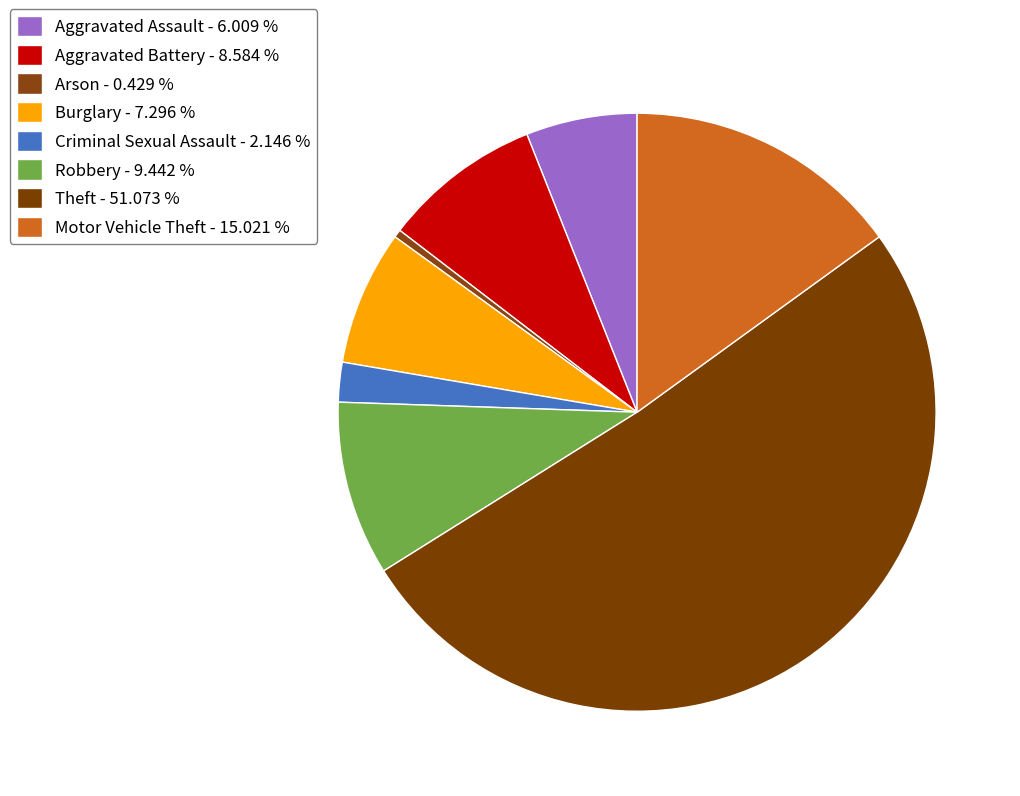

True or false: Burglary accounts for 7% of the total.

True